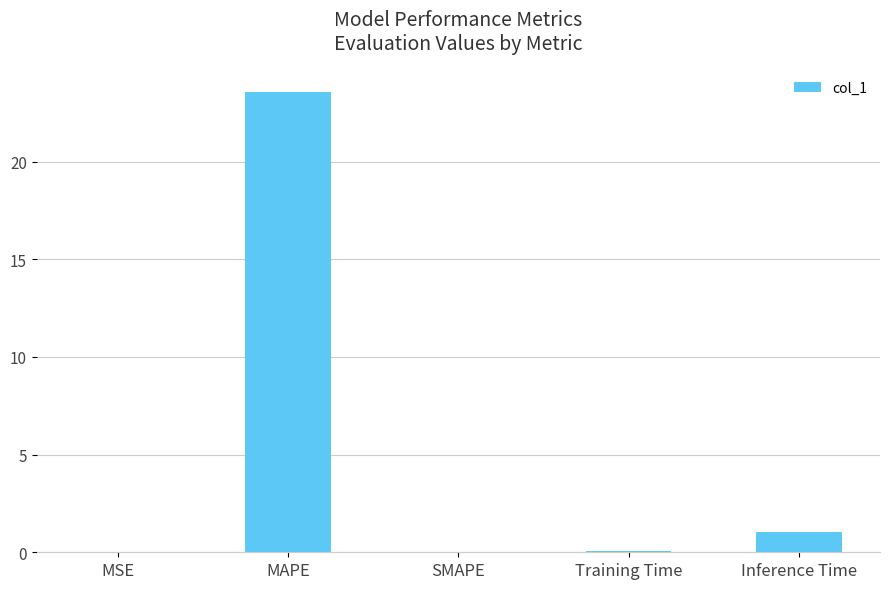

The value at MAPE is 23.6. True or false?

True